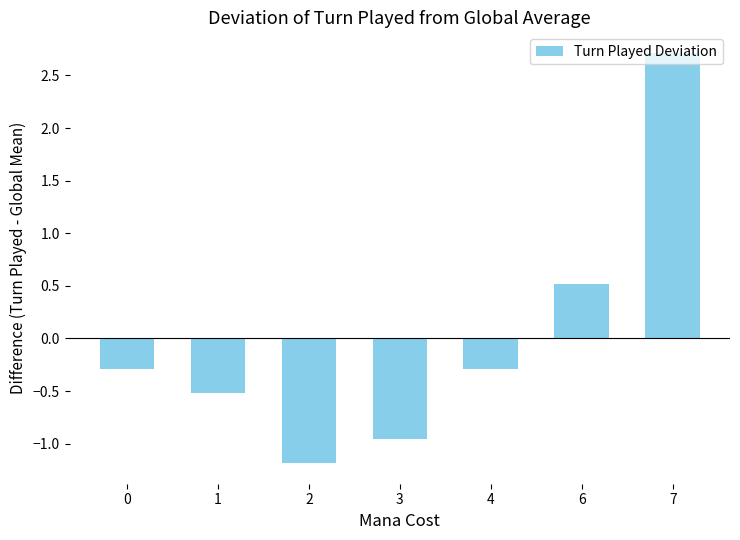

What is the greatest value displayed?

2.7